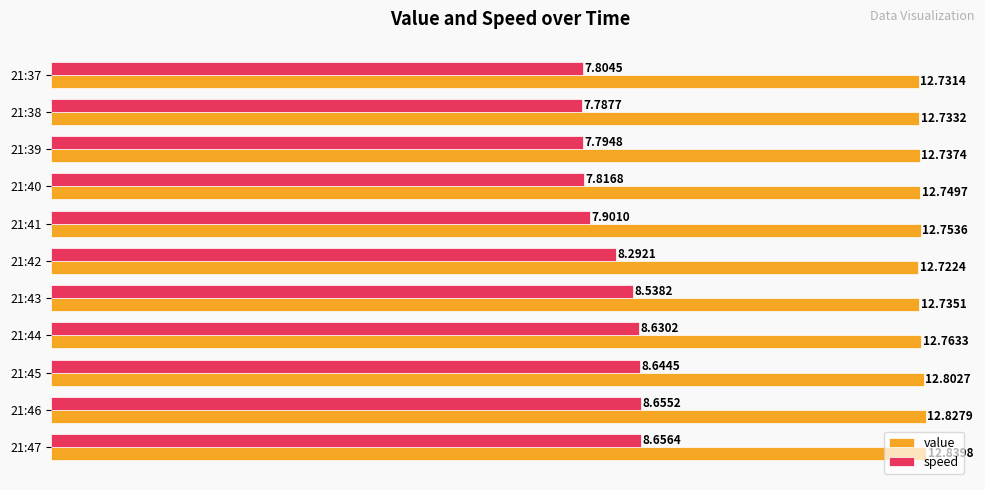

What is the difference between the maximum and minimum values in the speed series?

0.9